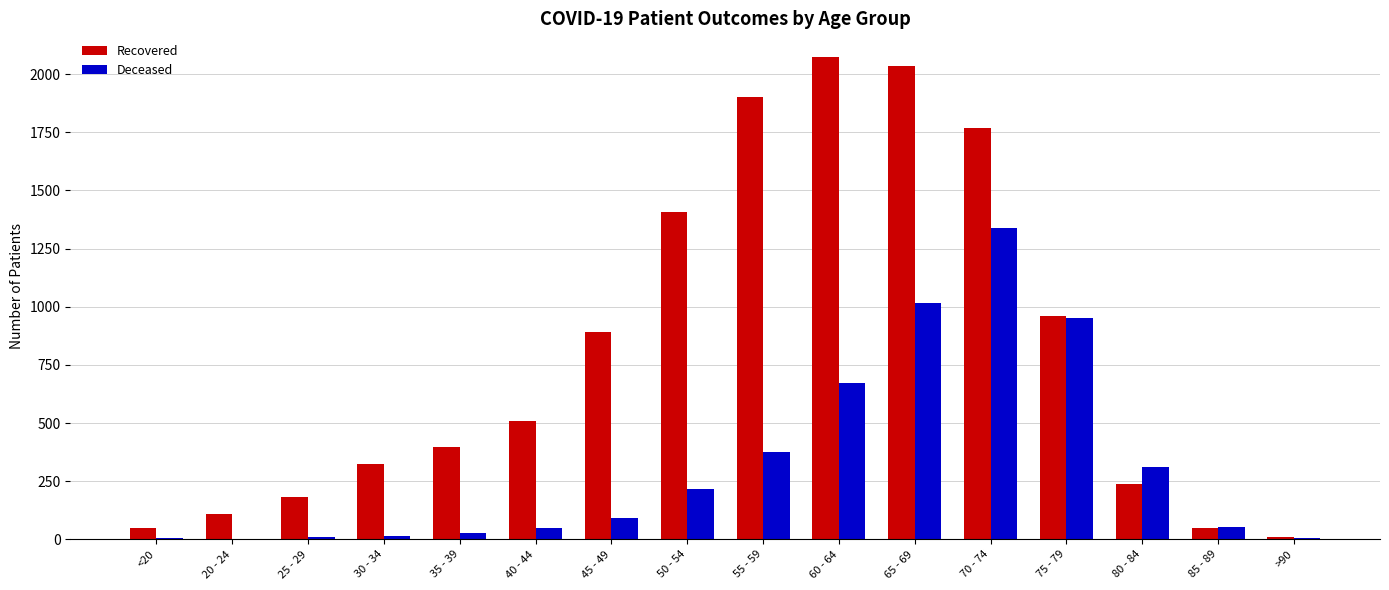

What is the spread (max minus min) of values at 65 - 69?

1016